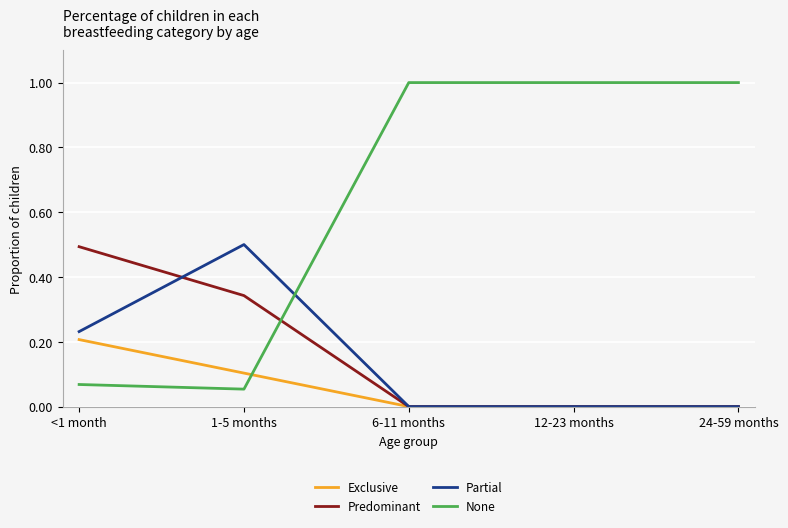

Does the chart display data point markers on the line(s)?

No